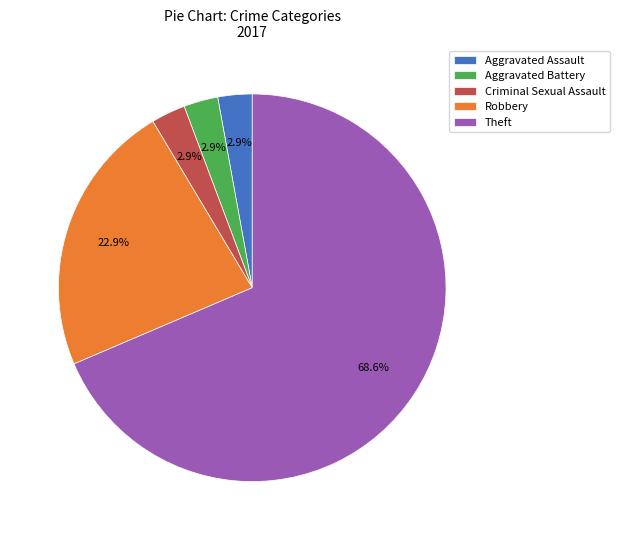

How many segments does this pie chart have?

5